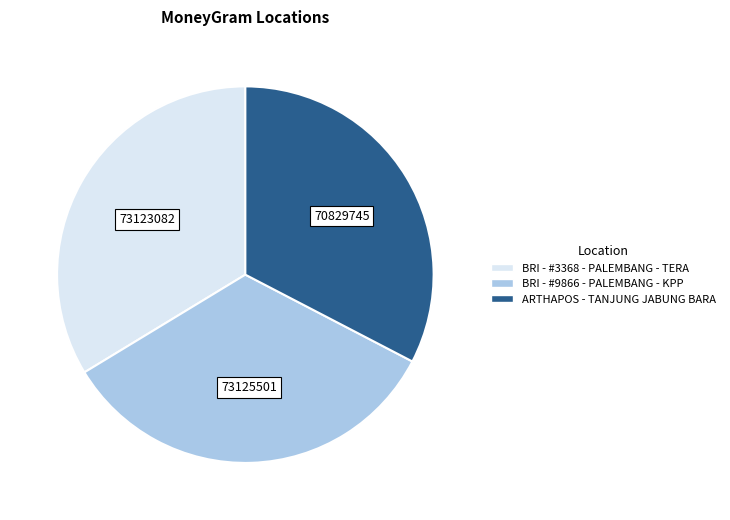

Is there any slice that represents more than half of the pie?

No